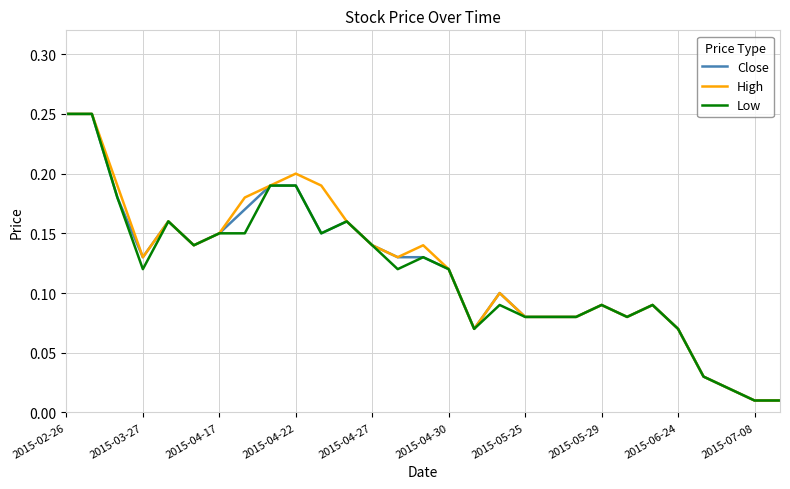

True or false: High and Close cross at least once.

False